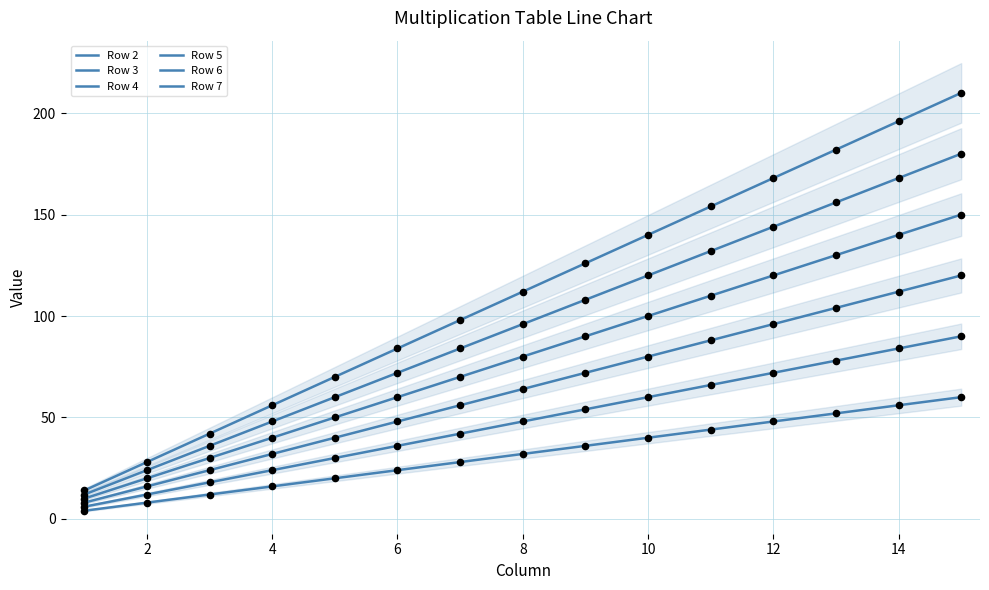

Which series has the largest total across all categories?

Row 7